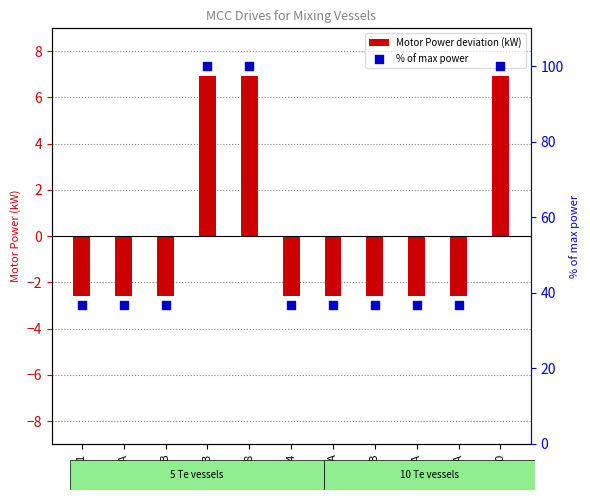

Which series contains the highest Y value?

% of max power